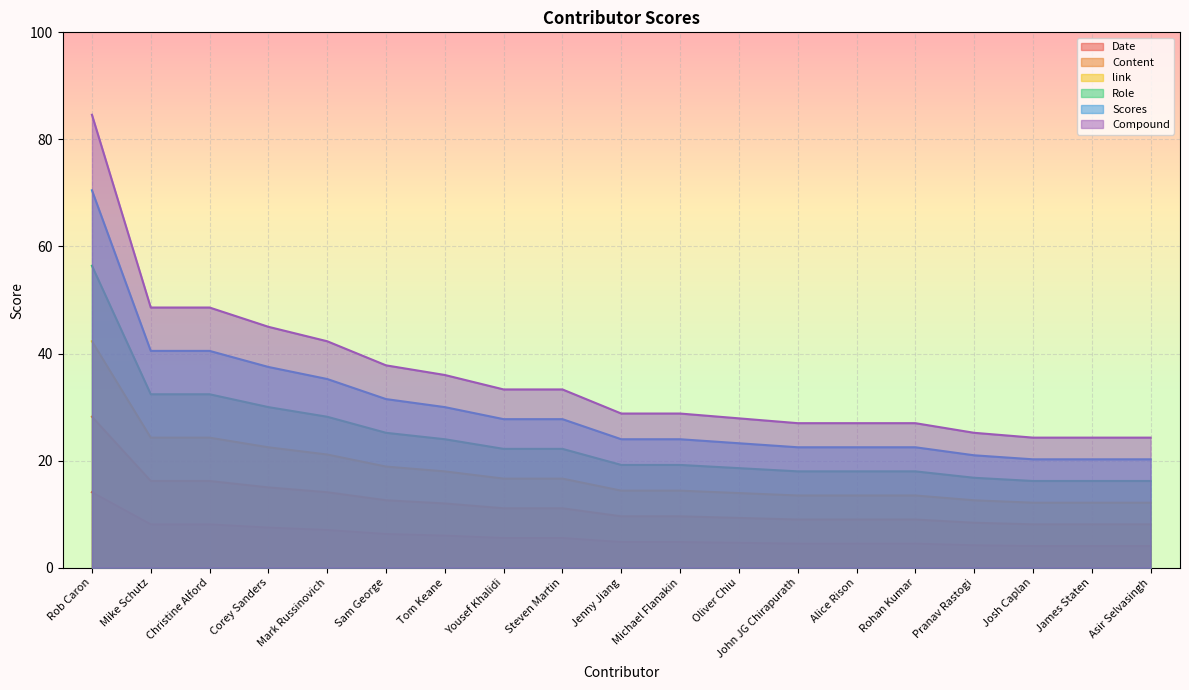

What is the difference between the maximum and minimum values in the Content series?

20.1